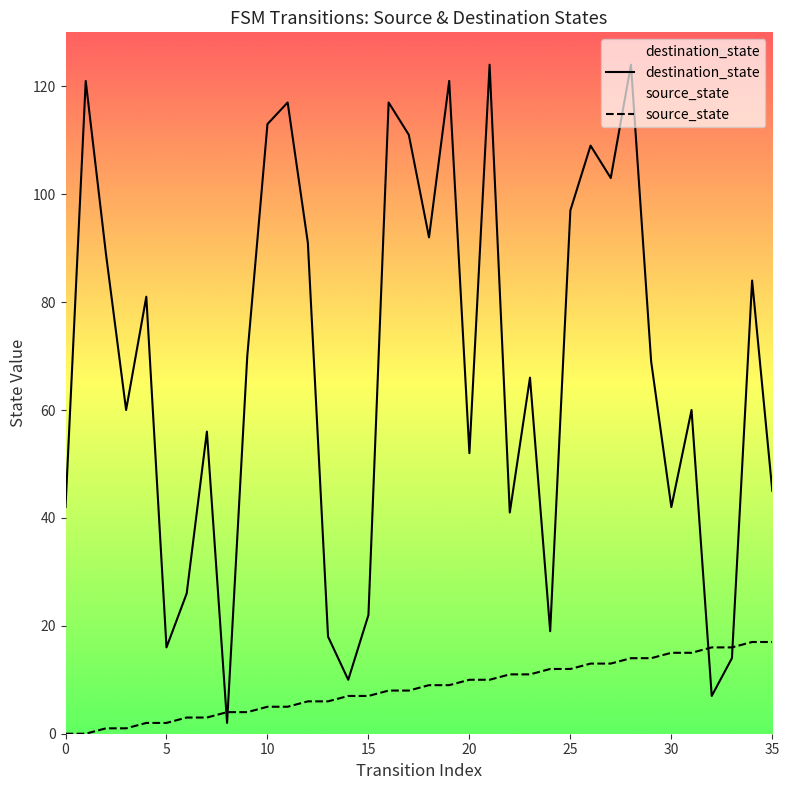

Which series has the largest total across all categories?

destination_state